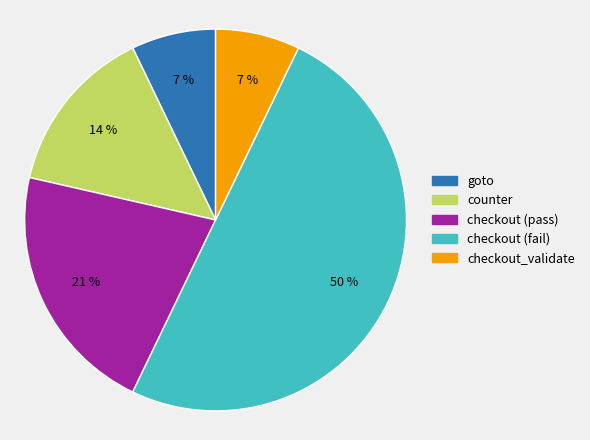

Approximately how many times larger is the value at checkout (pass) compared to checkout_validate?

3.0